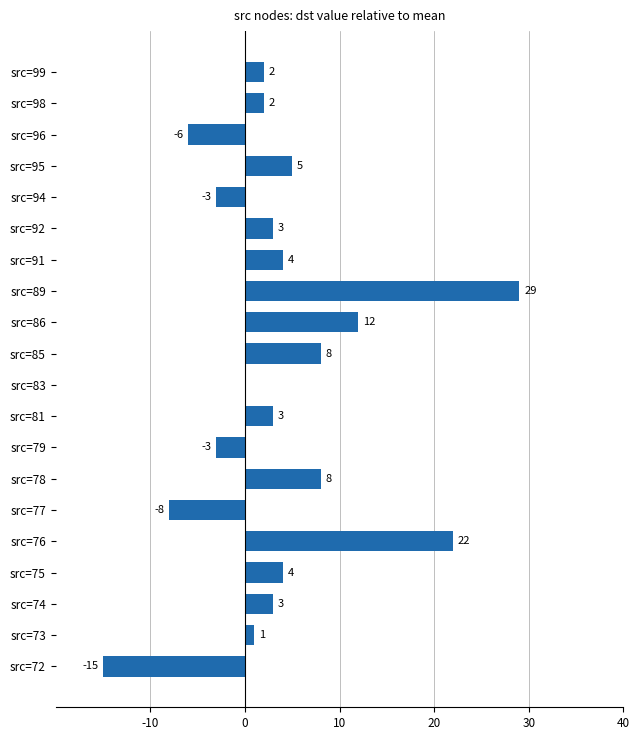

What is the change in value from src=78 to src=76?

+14